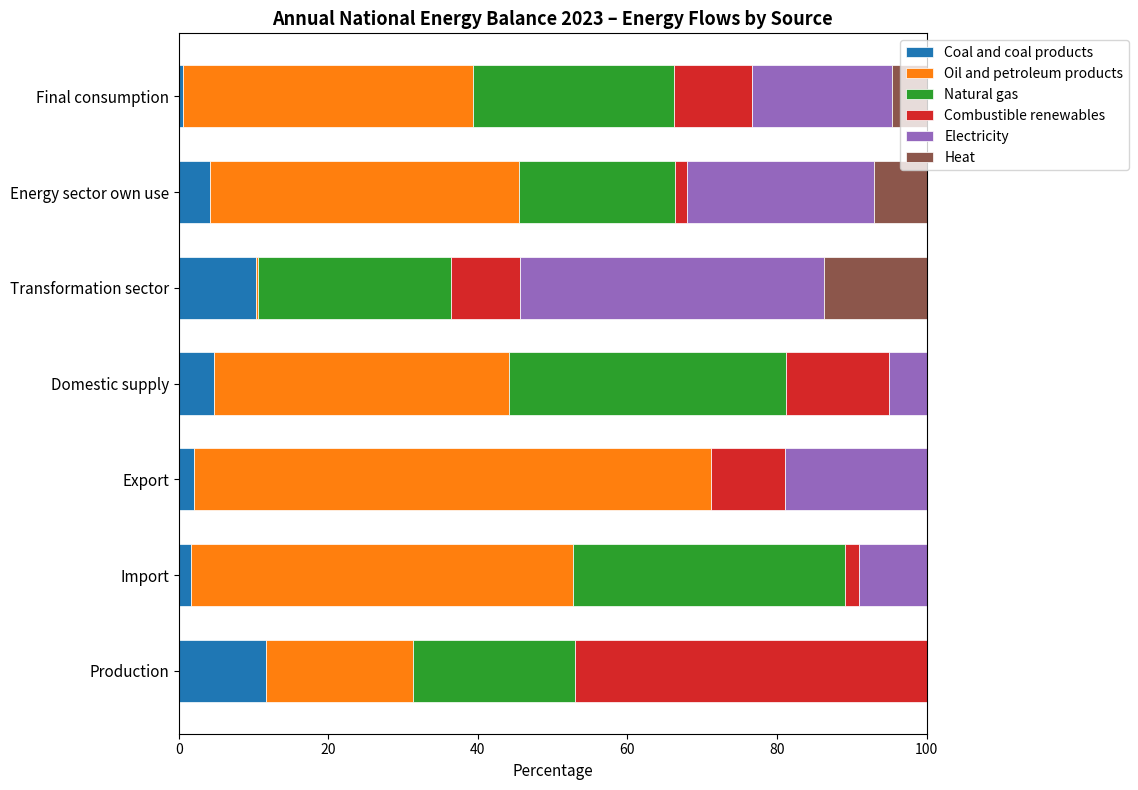

What is the total value across all series at Production?

100.0